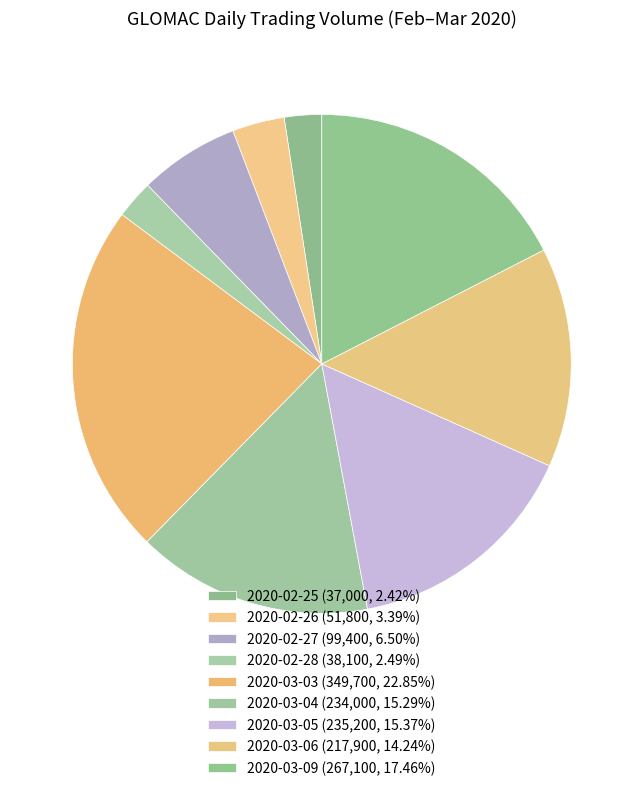

How many slices are in this pie chart?

9